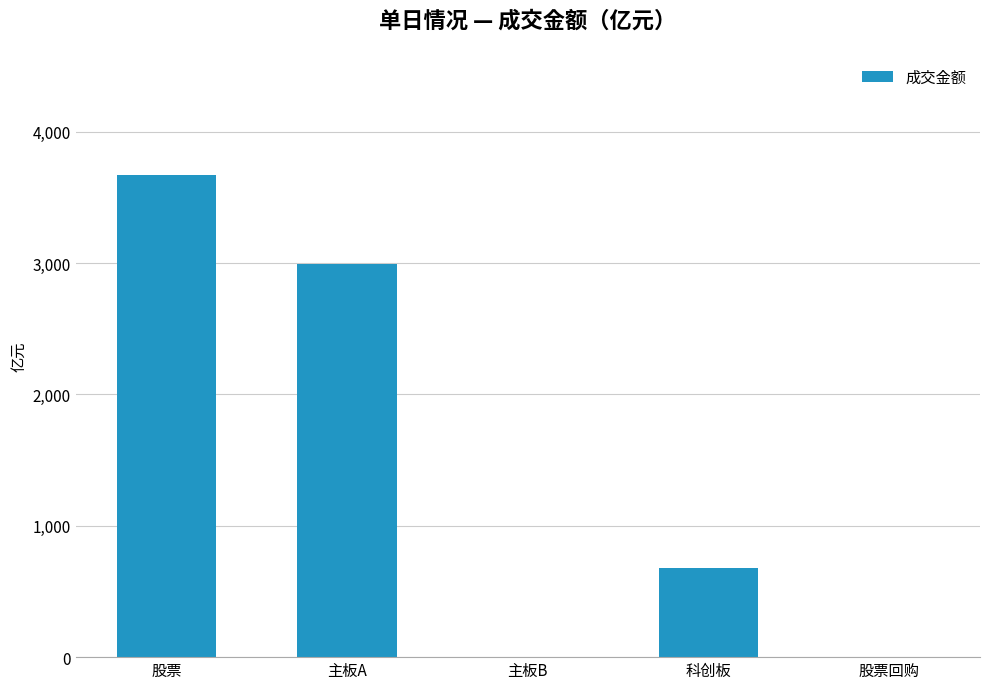

Which category has the highest value across all series?

股票